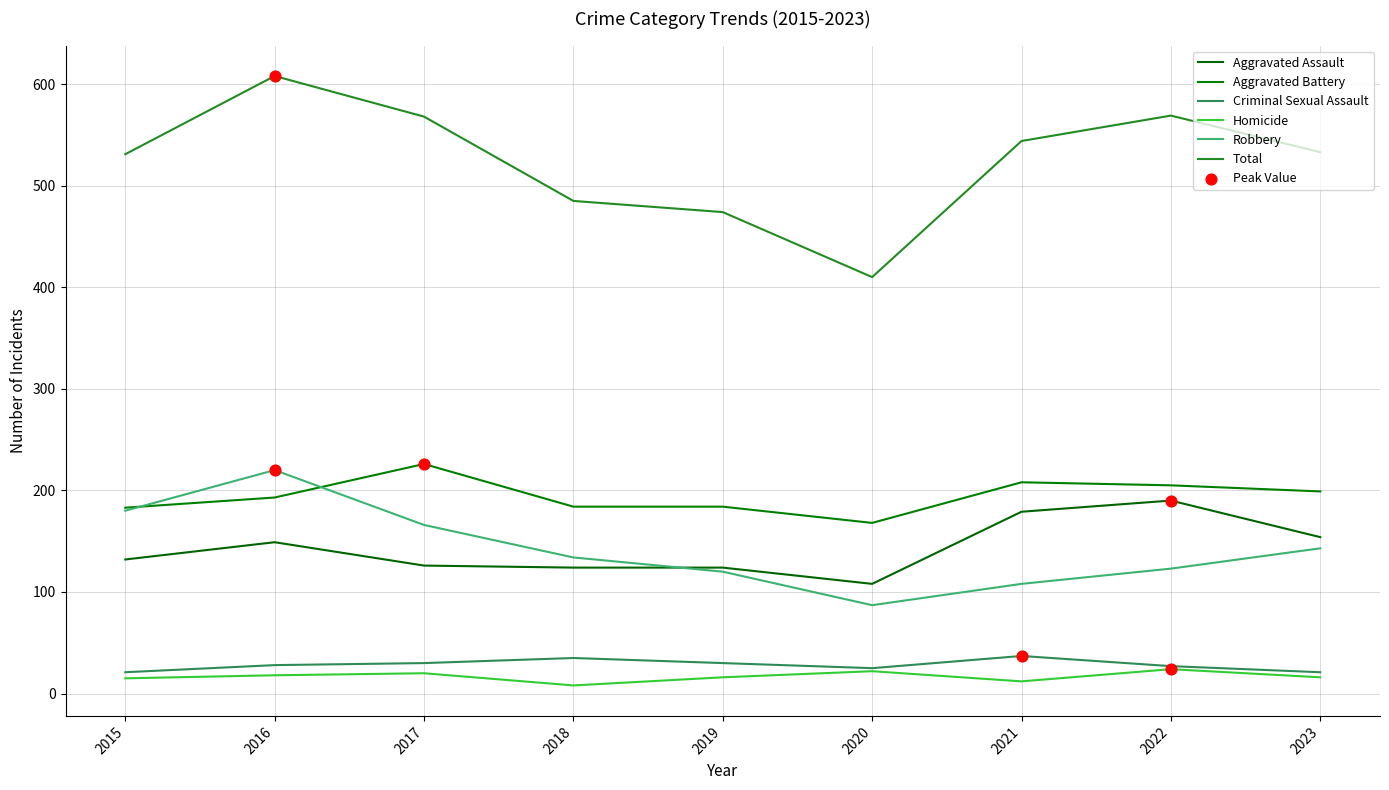

What is the total value across all series at 2015?

1062